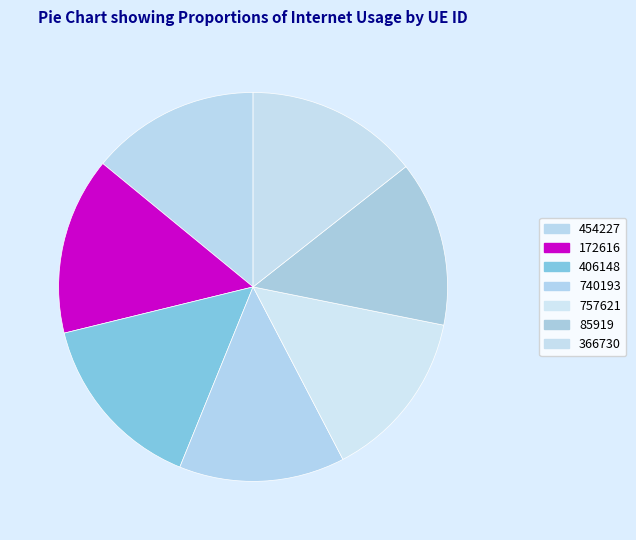

Count the number of slices in the pie.

7